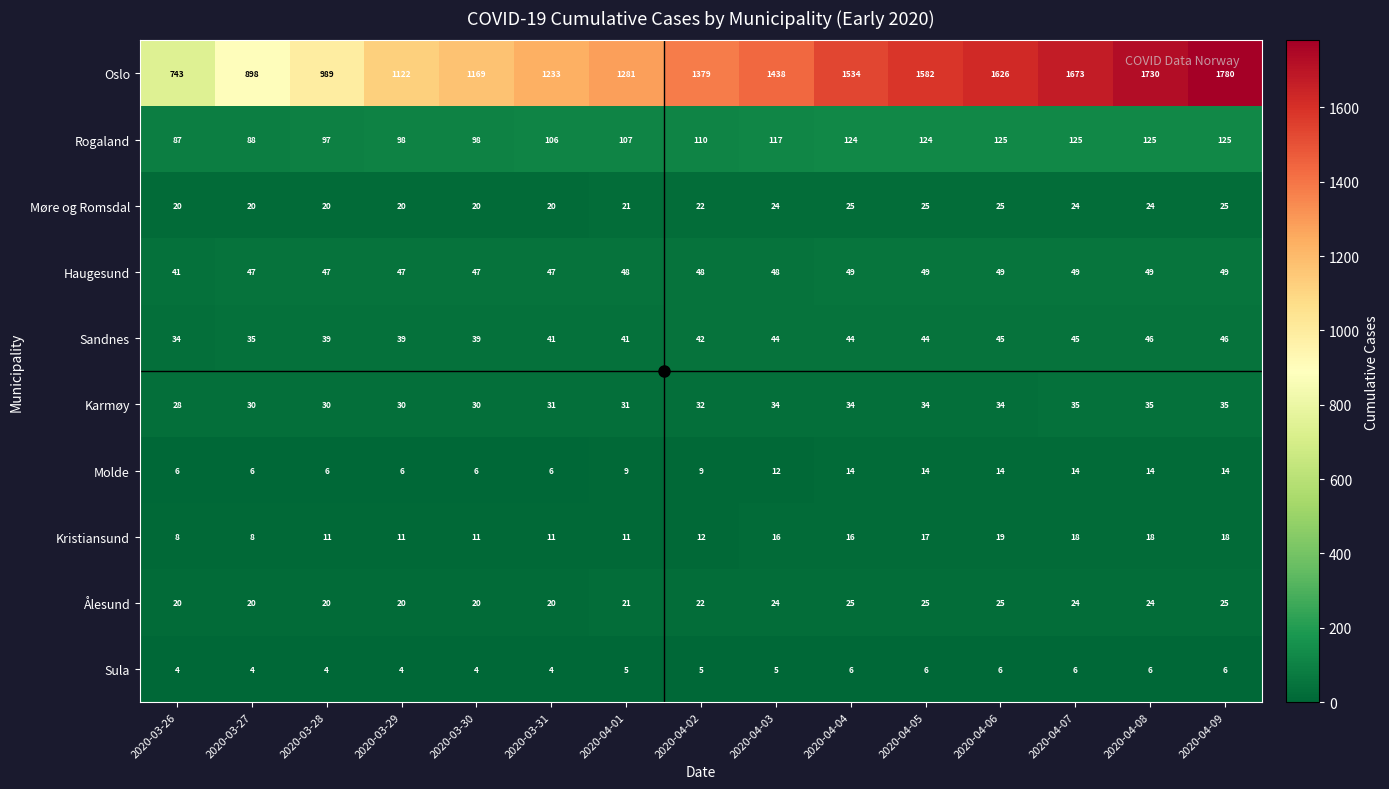

What is the average value of the Rogaland series?

110